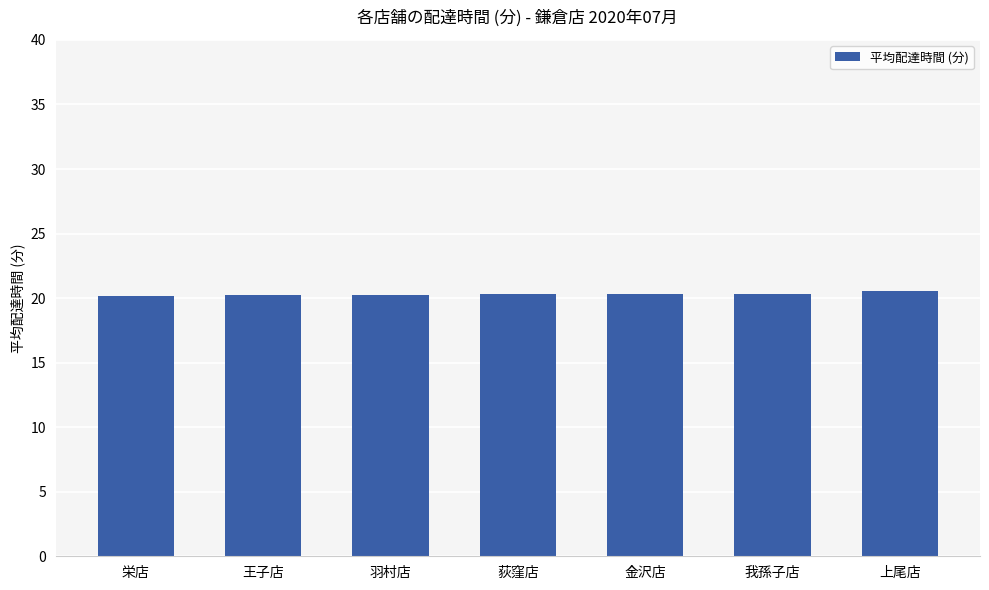

What is the difference between the second highest and second lowest values?

0.1